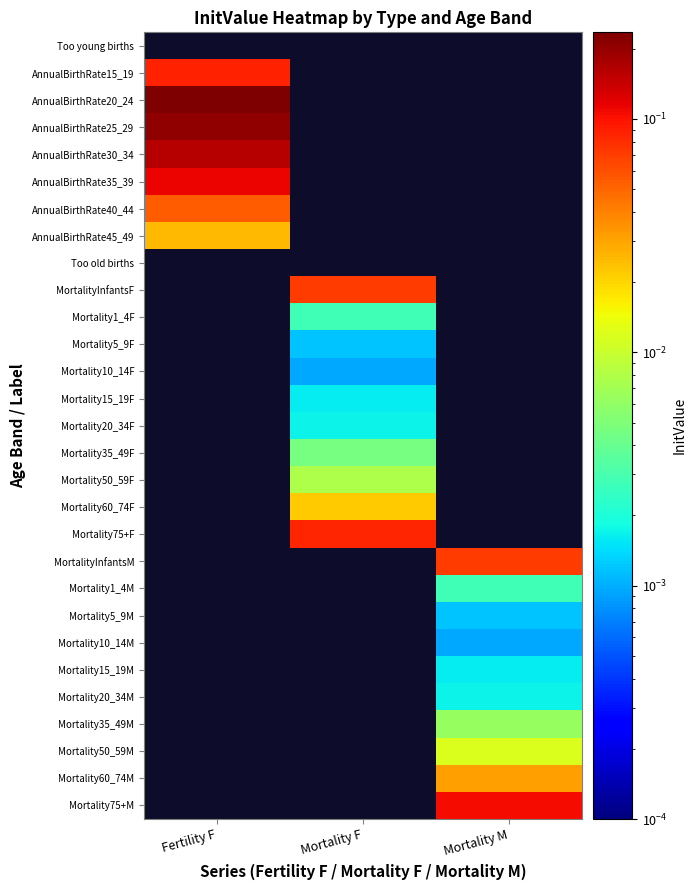

The value of Mortality60_74F at Mortality F is 0.0. True or false?

False